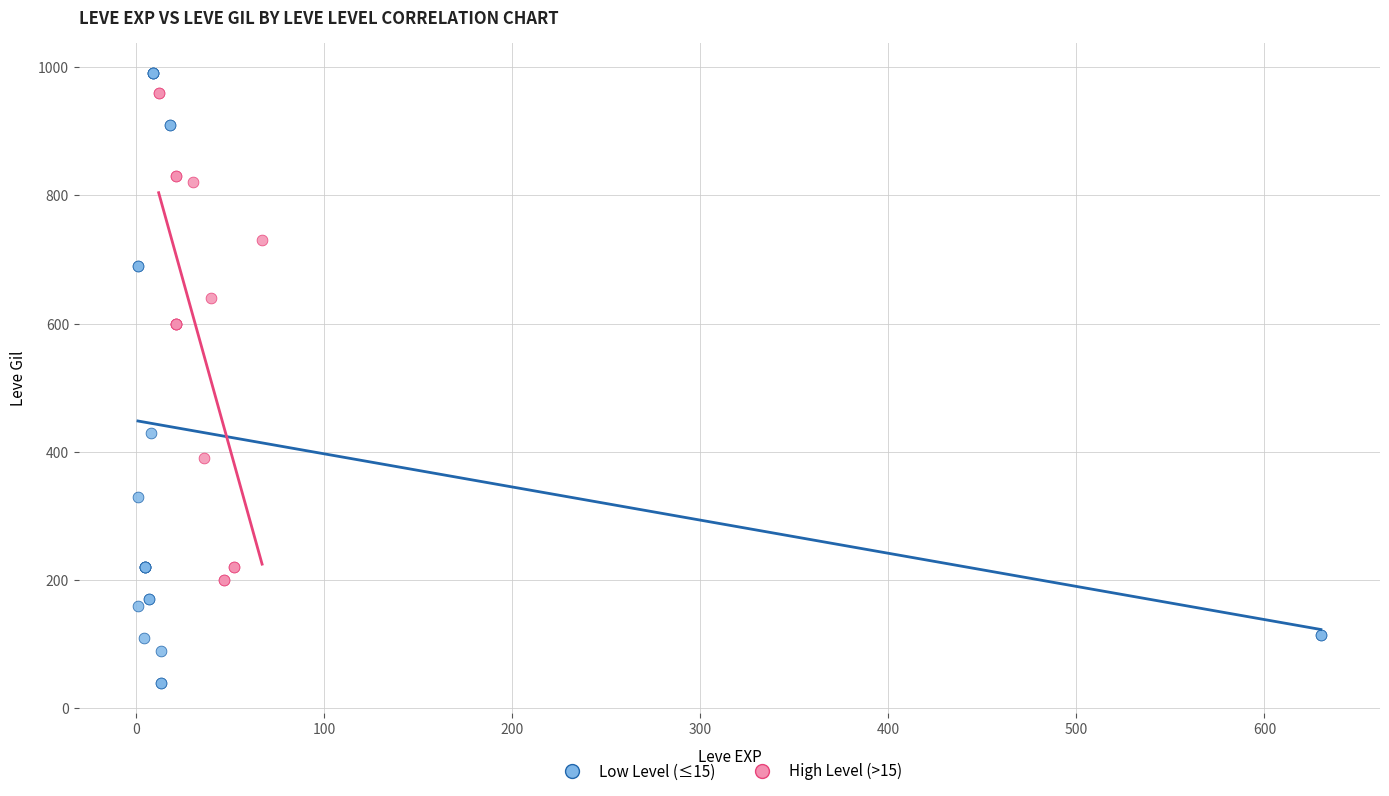

Which series reaches the minimum Y coordinate?

Low Level (≤15)